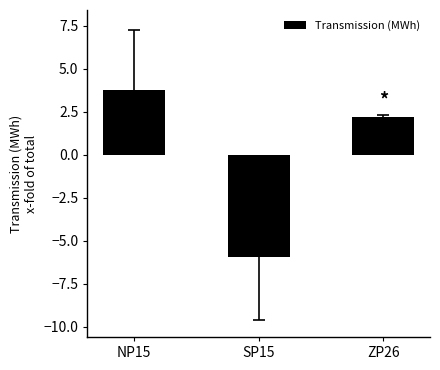

What is the difference between the values at NP15 and ZP26?

1.6